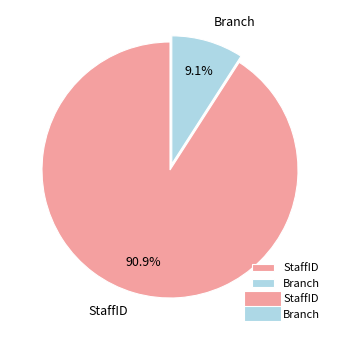

Rank the categories by value from highest to lowest.

StaffID, Branch